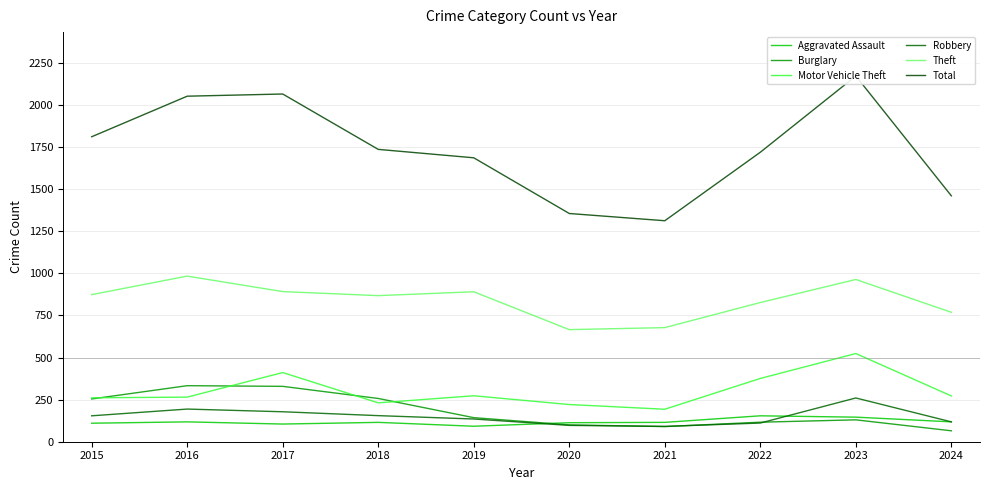

What is the average value of the Motor Vehicle Theft series?

303